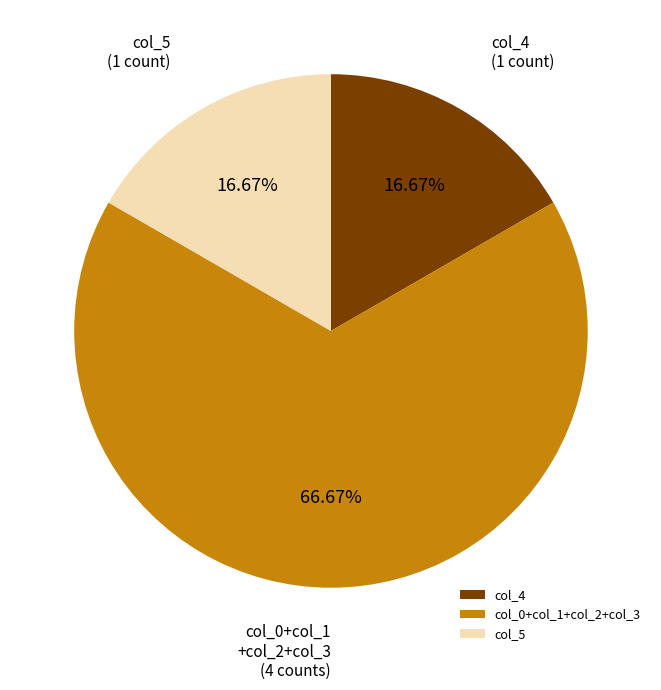

Does col_5 account for over 50% of the chart?

No